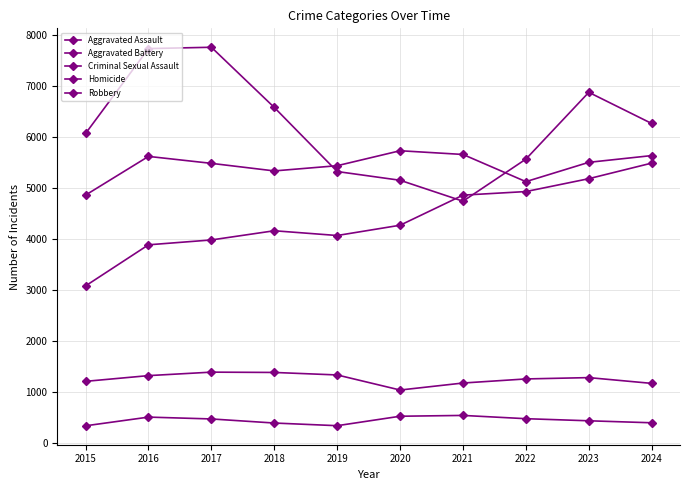

How many data points does each series have?

10